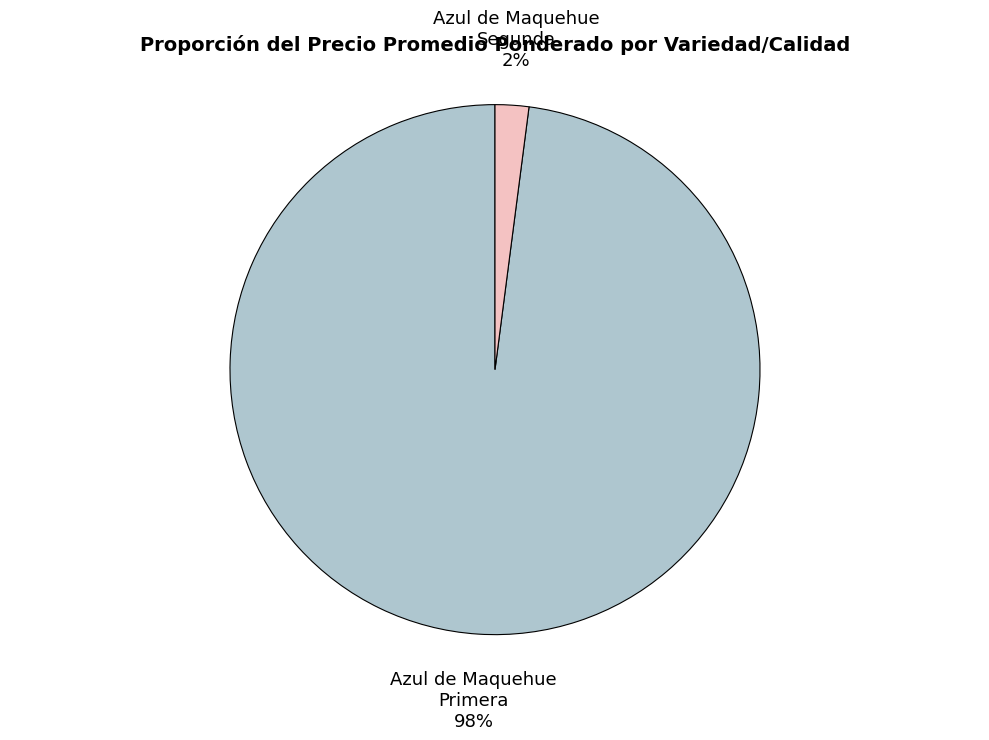

Is it true that Azul de Maquehue Primera is 83% of the pie?

False